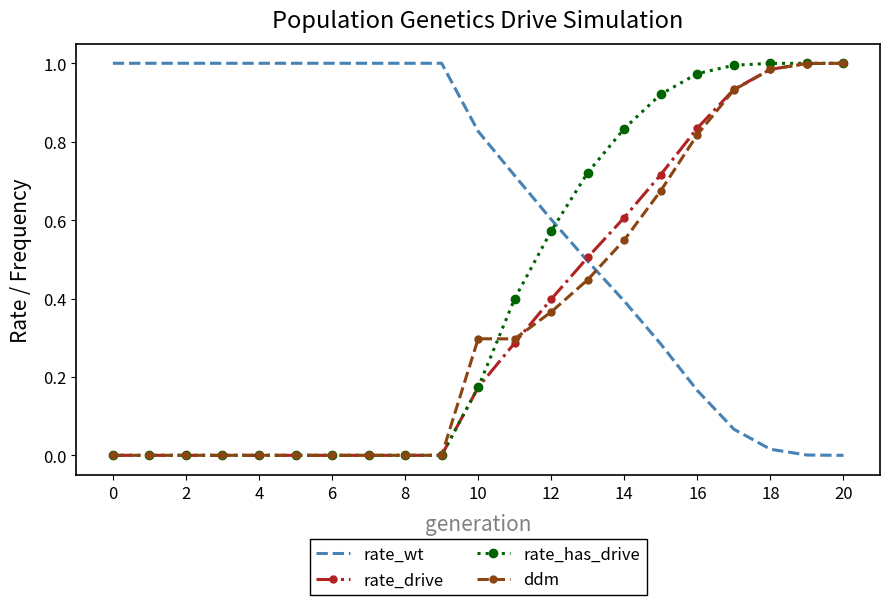

Which series ends up on top after the final intersection of rate_drive and rate_wt?

rate_drive